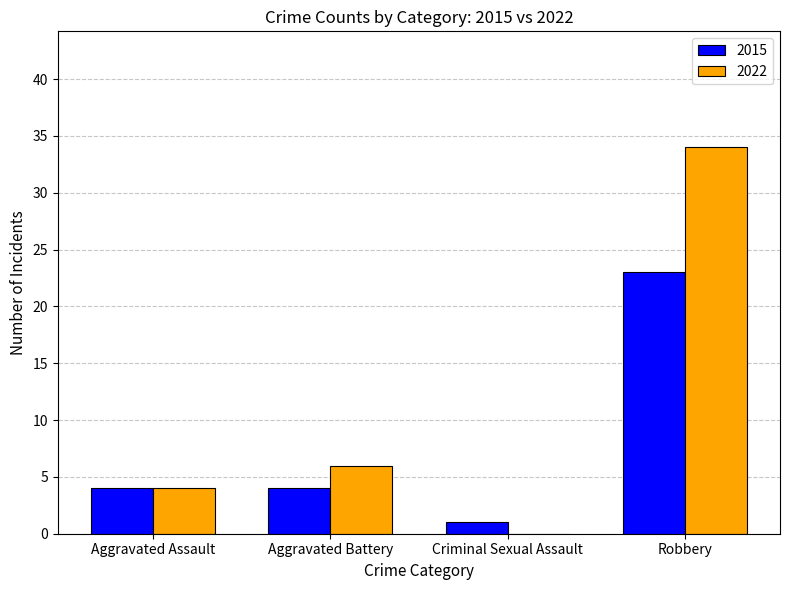

True or false: 2022 has a value of 60 at Robbery.

False